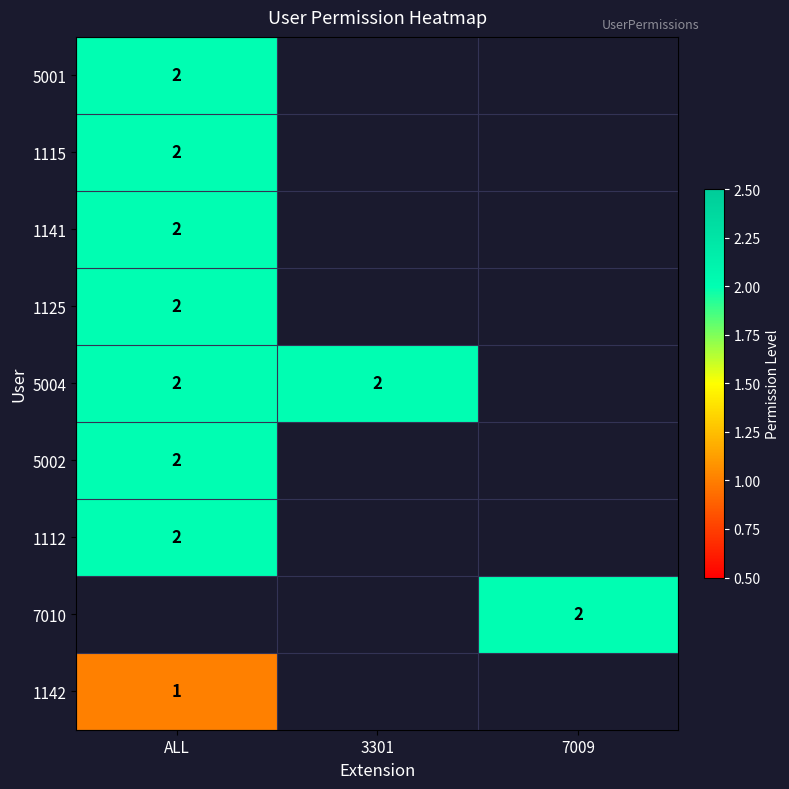

At how many categories does at least one series exceed 1?

3